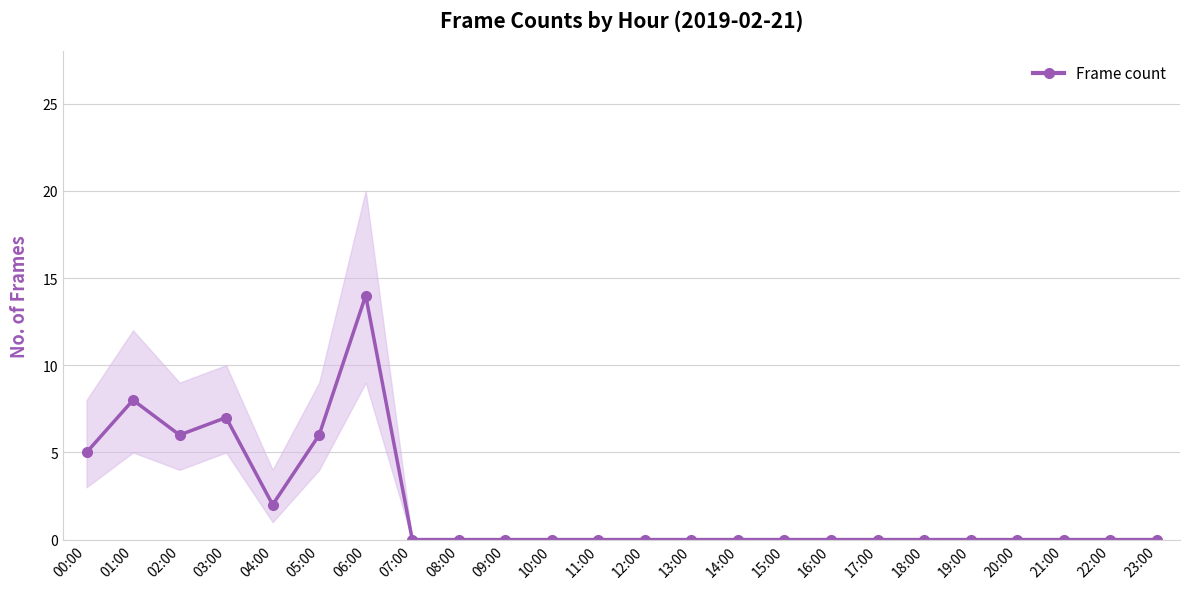

What is the label of the 21st point from the left?

20:00